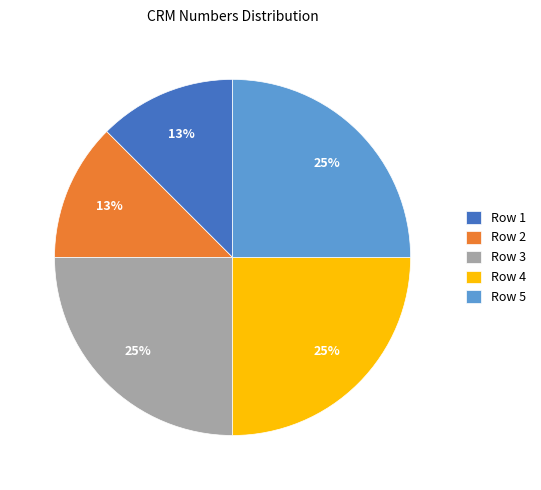

True or false: Row 5 accounts for 25% of the total.

True